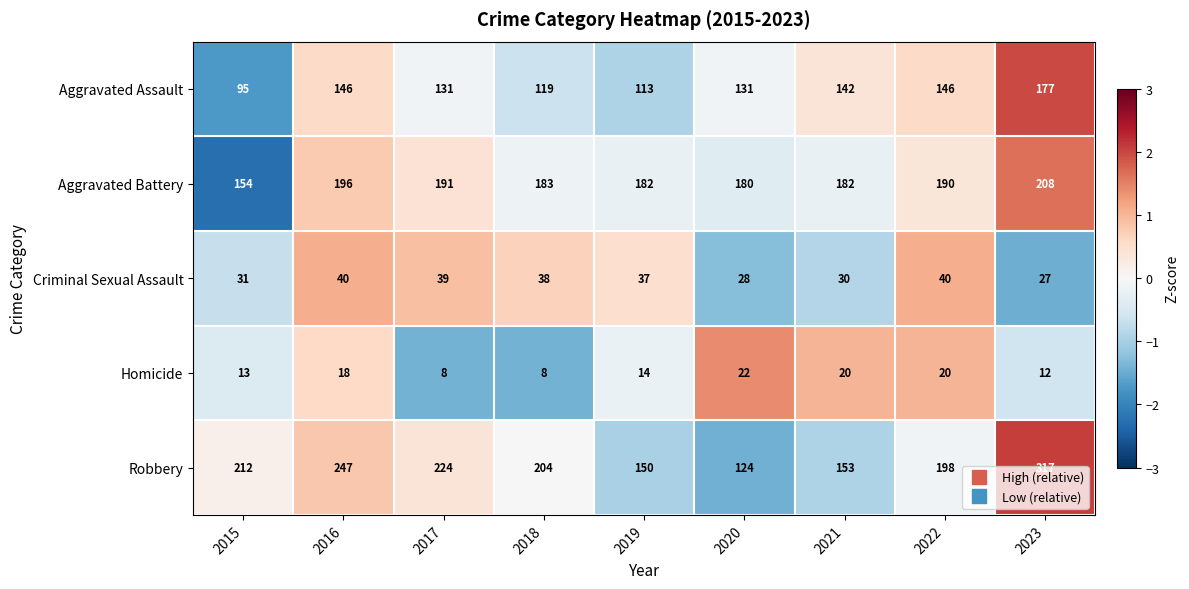

Which series has the largest total across all categories?

Robbery